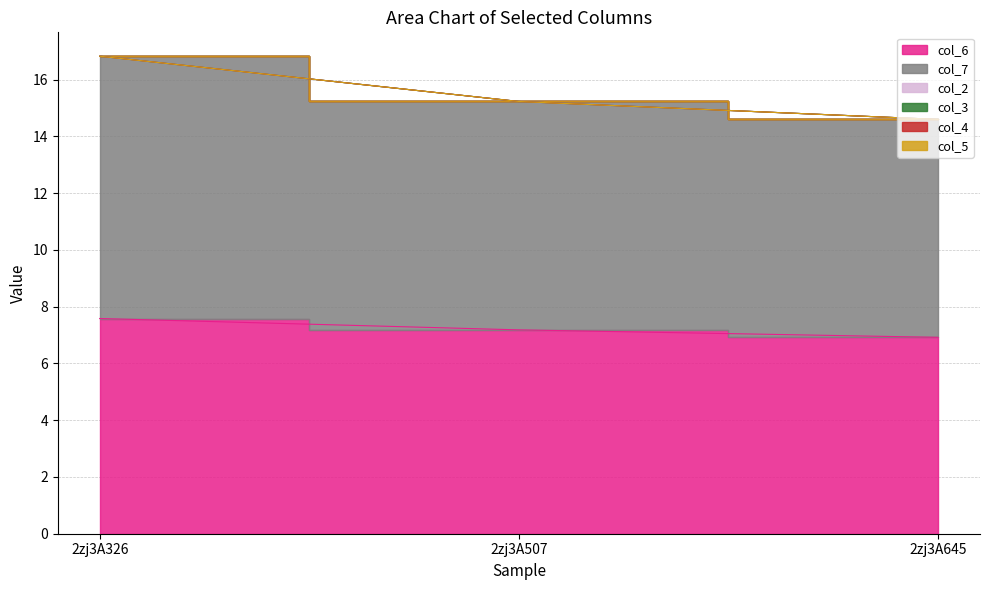

List the labels in order of col_5 value, largest first.

2zj3A326, 2zj3A507, 2zj3A645